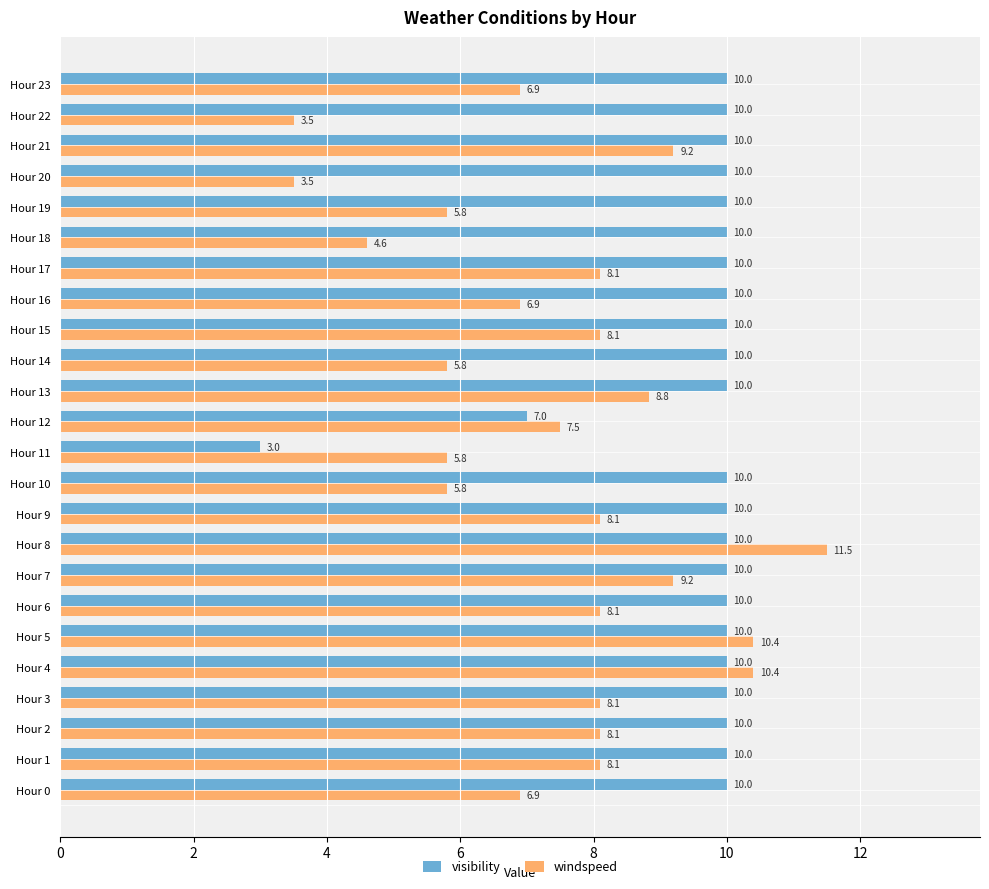

Which series changed the most between Hour 7 and Hour 14?

windspeed